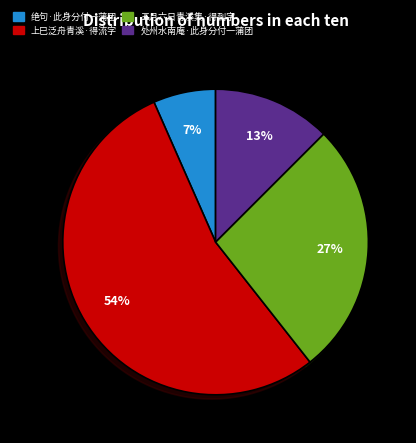

What percentage is the 处州水南庵·此身分付一蒲团 slice, to the nearest percent?

13%